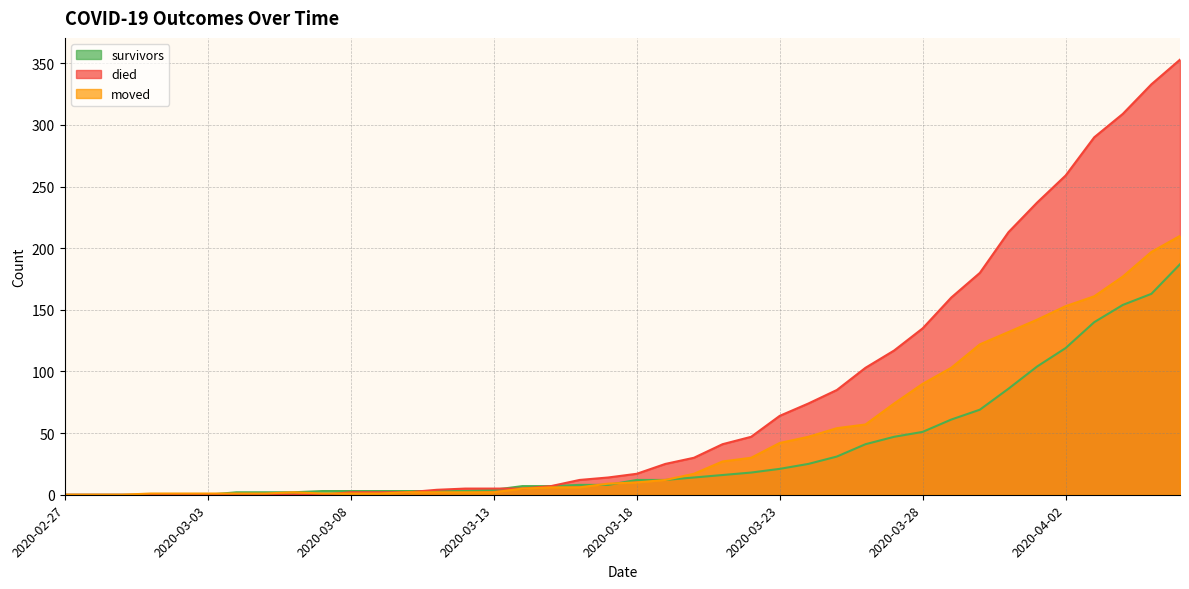

What is the maximum value shown in the chart?

353